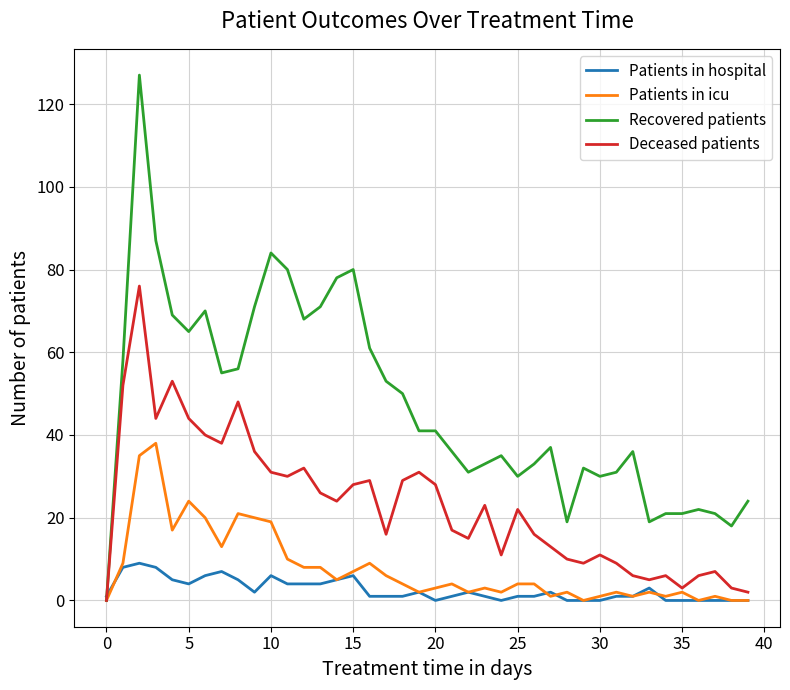

What is the highest value of the Patients in hospital series?

9